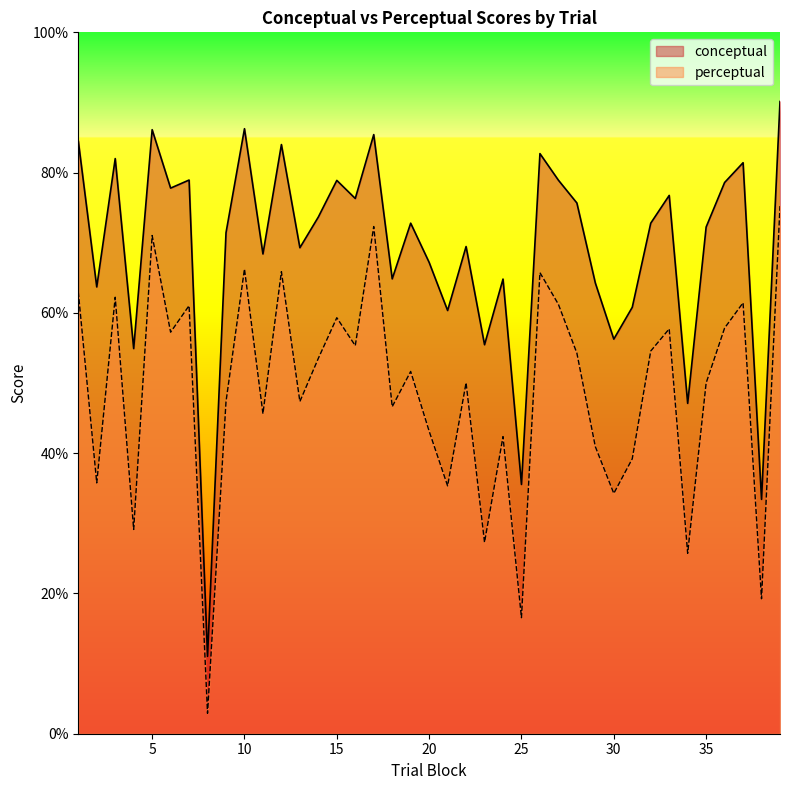

How many lines are shown in the chart?

2